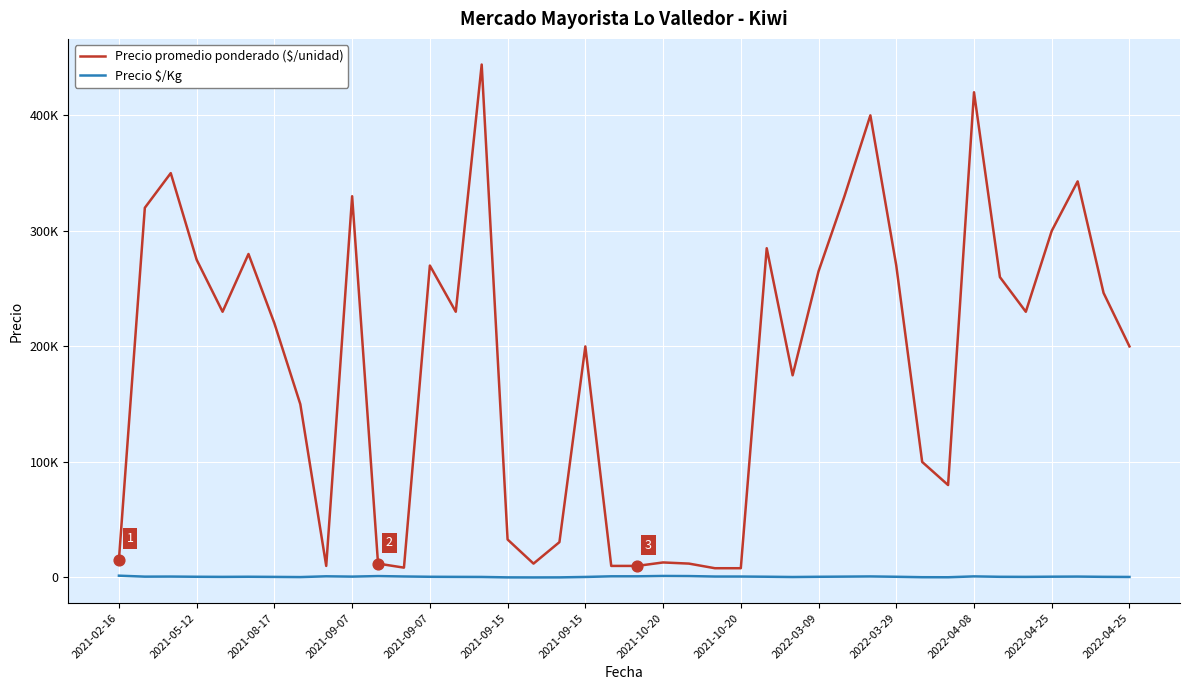

At which category is the sum across all series the highest?

14